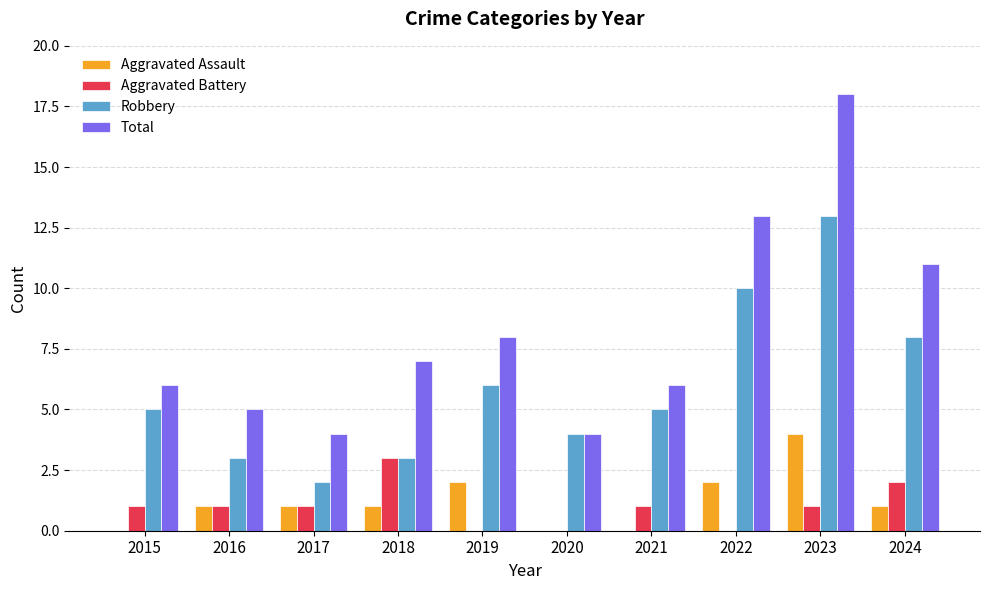

Between 2017 and 2024, which series saw the biggest shift?

Total